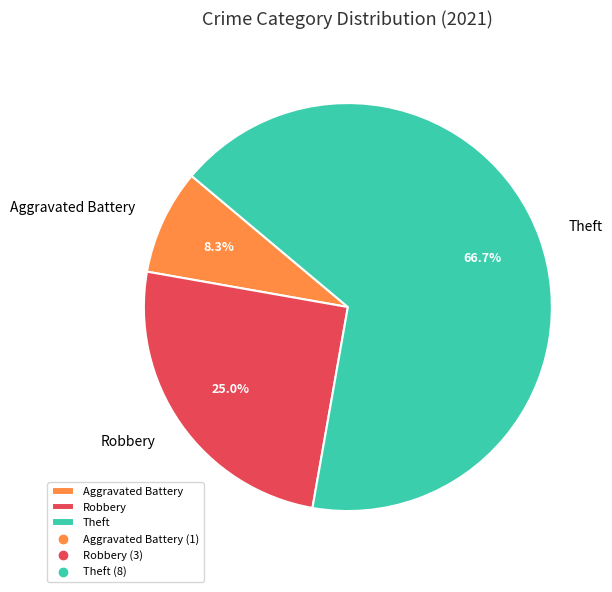

Combined, do Robbery and Aggravated Battery account for over 50%?

No